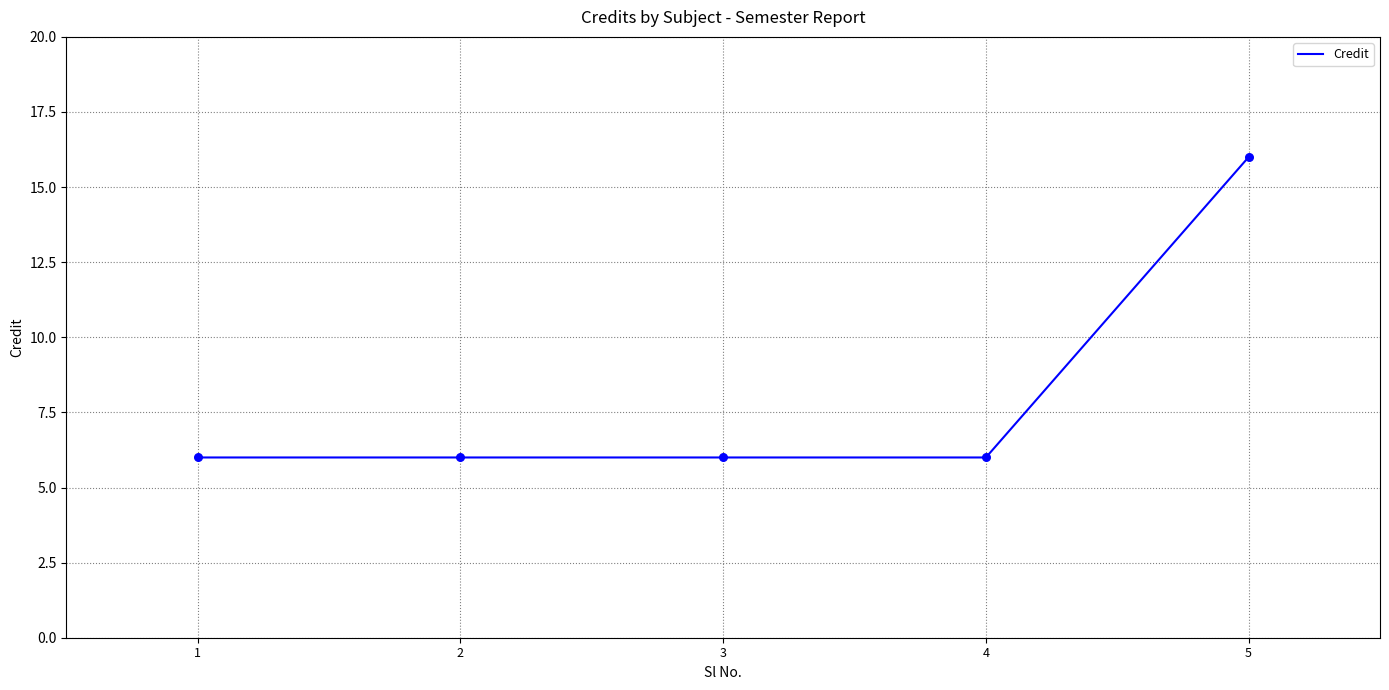

What is the ratio of the value at 4 to the value at 3?

1.0